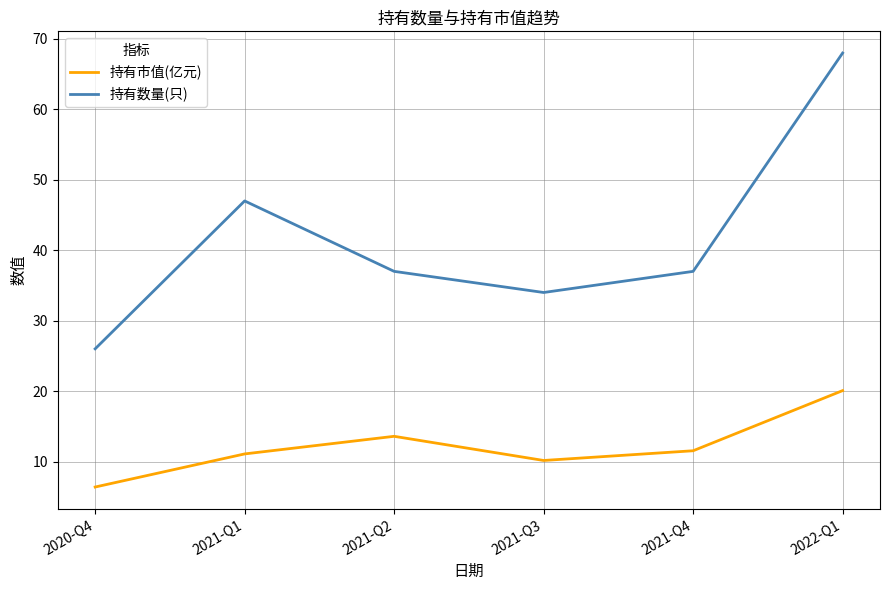

Rank the series at 2021-Q2 from lowest to highest value.

持有市值(亿元), 持有数量(只)